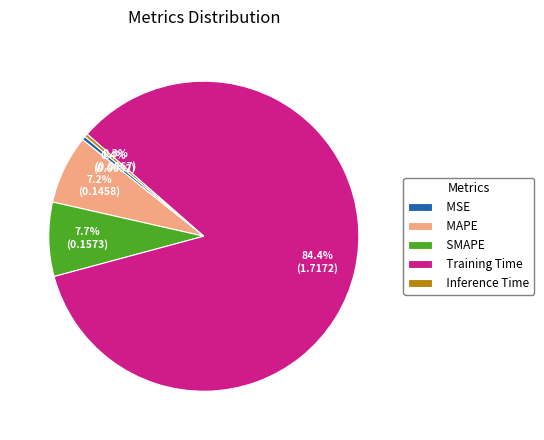

The MAPE slice represents 7% of the pie. True or false?

True